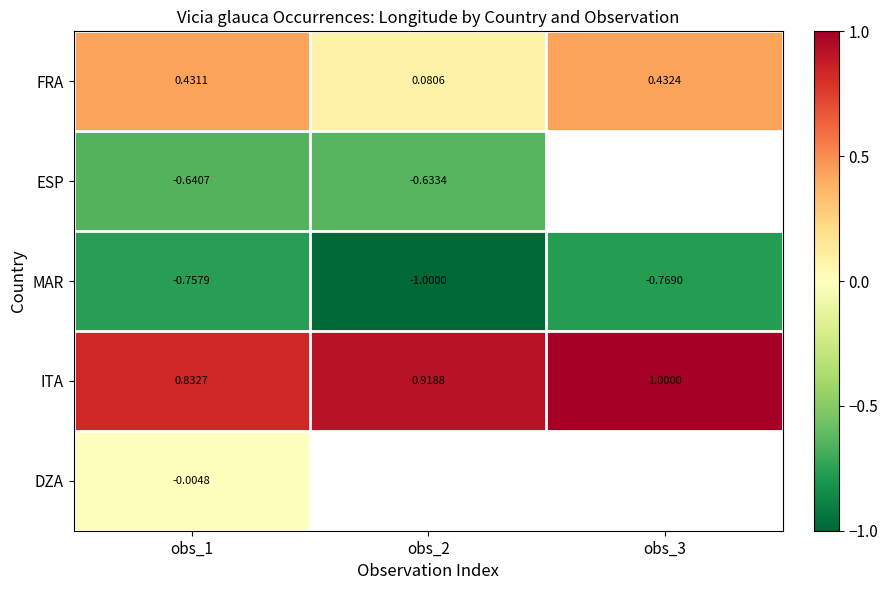

At obs_1, list the series in order from smallest to largest.

MAR, ESP, DZA, FRA, ITA